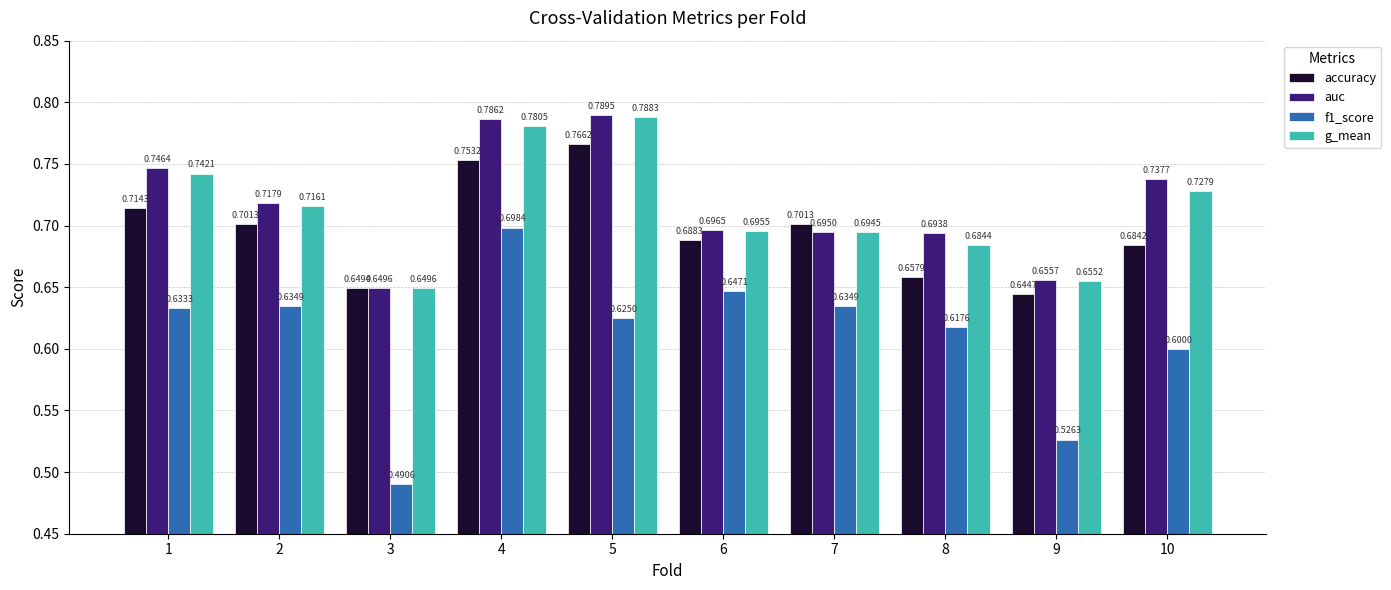

Rank the categories by auc value from lowest to highest.

3, 9, 8, 7, 6, 2, 10, 1, 4, 5